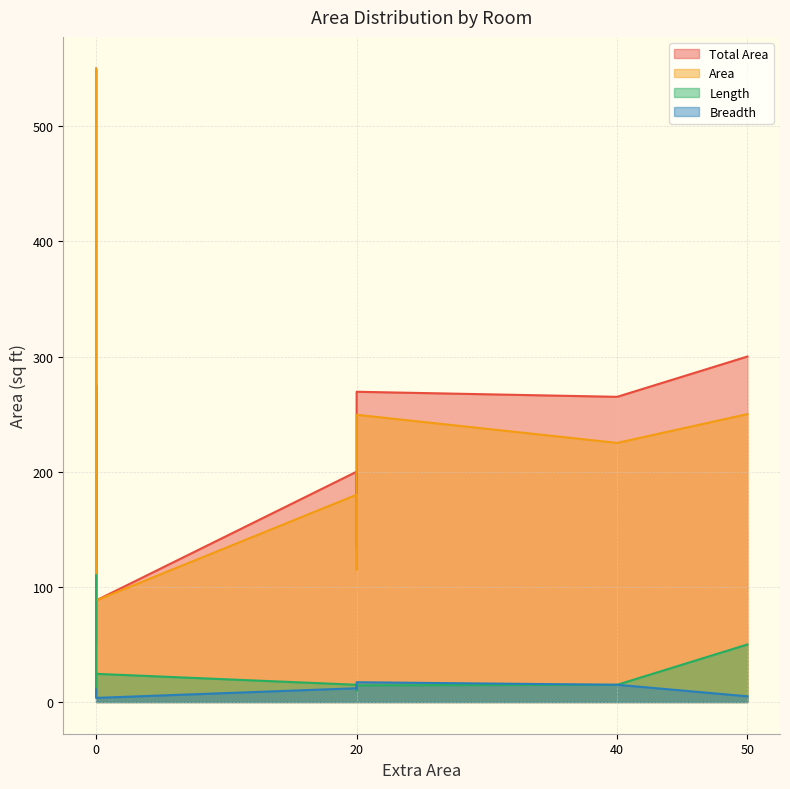

True or false: Total Area has a value of 269.4 at Room 3.

True